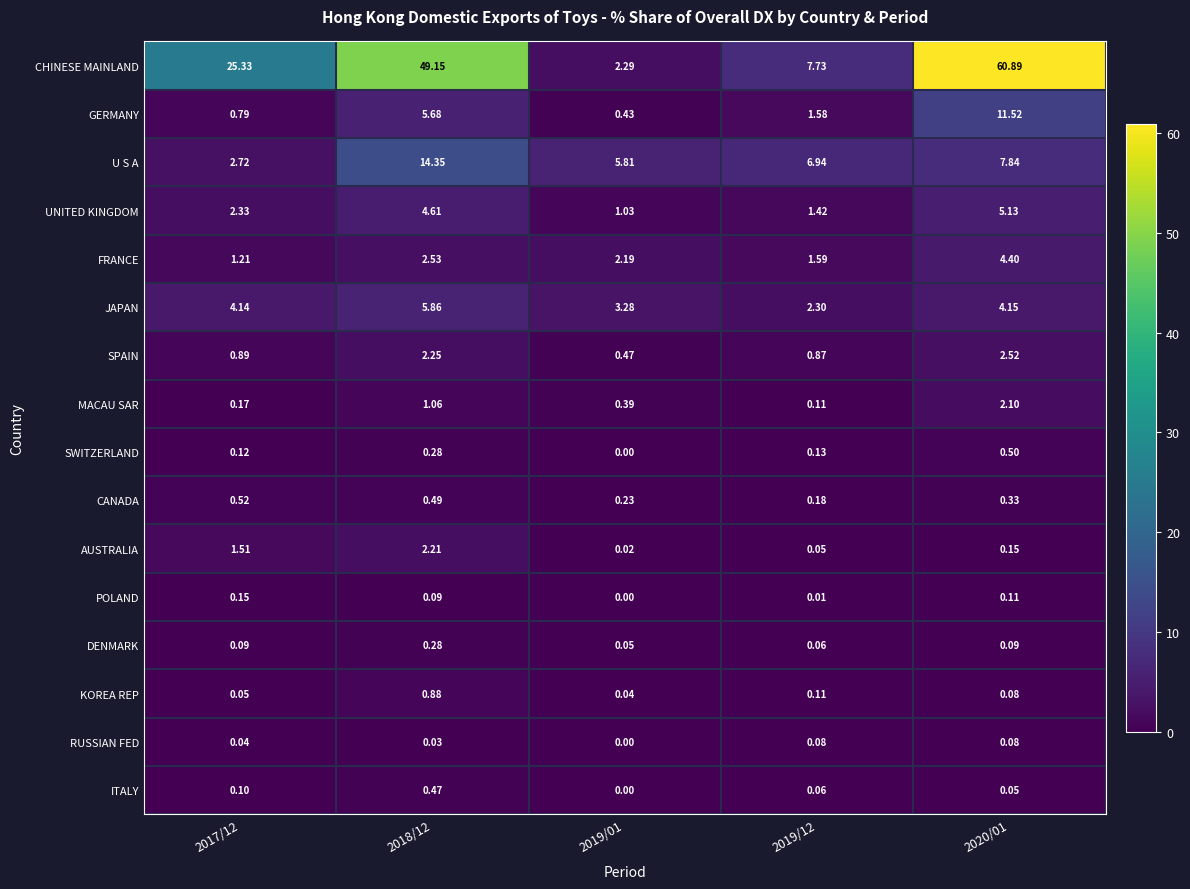

Which series has the largest total across all categories?

CHINESE MAINLAND